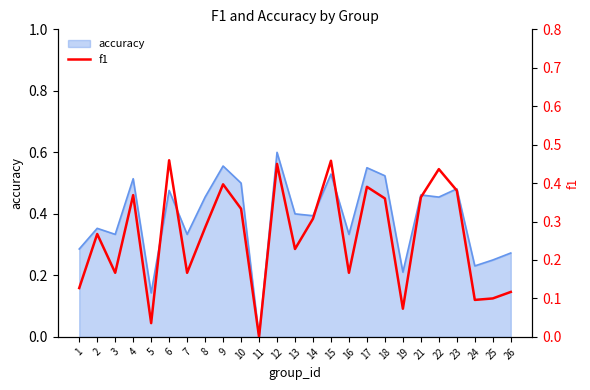

What is the value of the 15th point from the left?

0.5